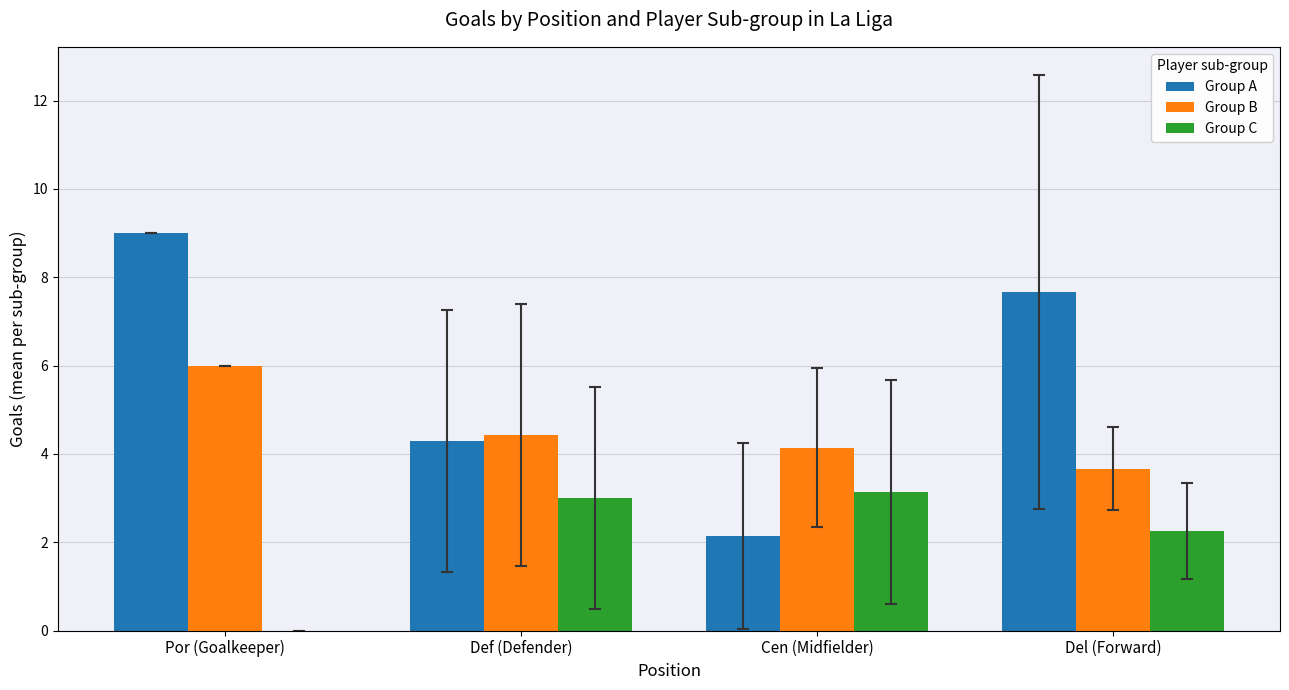

What is the highest value of the Group B series?

6.0